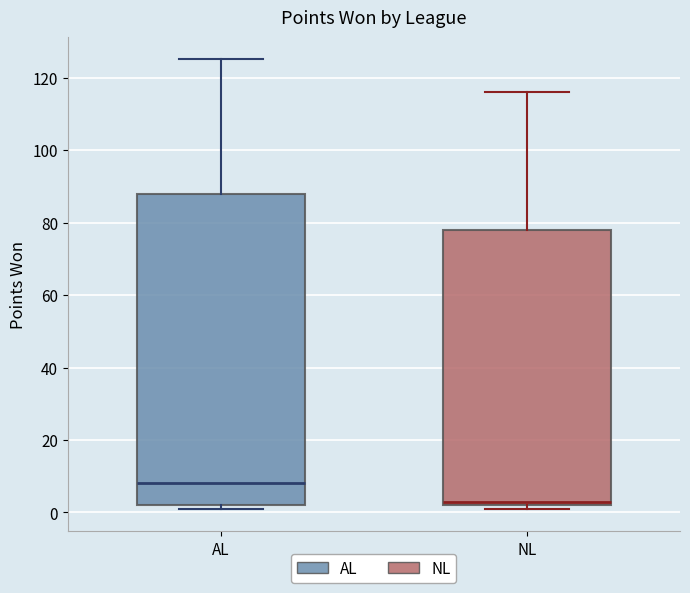

Reading left to right, read every box against the y-axis: the position of its median line, the range the box covers, and the ends of its whiskers. The values are not printed on the chart, so give them approximately, as read against the axis.

AL: median 8, box 2 to 88, whiskers 2 (just below the box's lower edge) to 126
NL: median 4, box 2 to 78, whiskers 2 (just below the box's lower edge) to 116